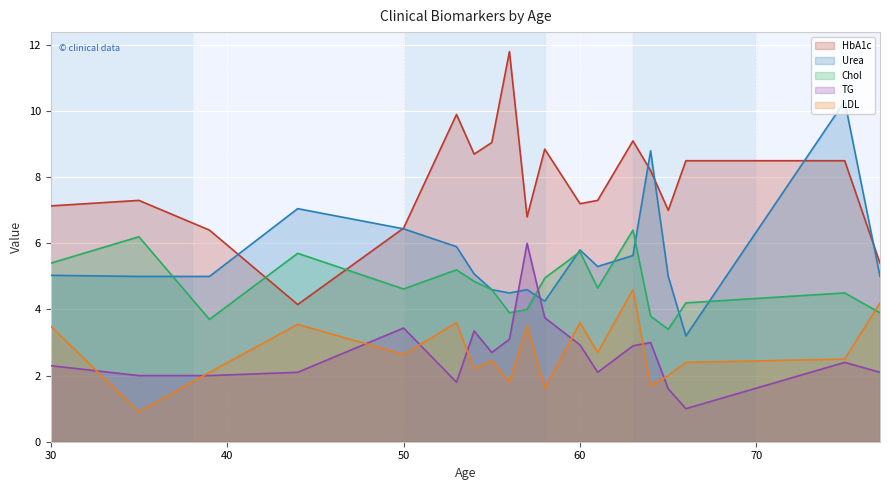

The HbA1c series shows 10.1 at 50. True or false?

False